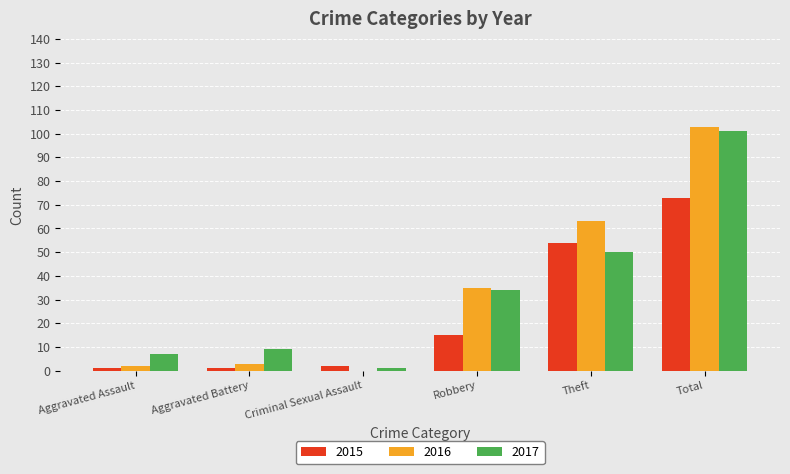

What is the sum of all 2016 values?

206